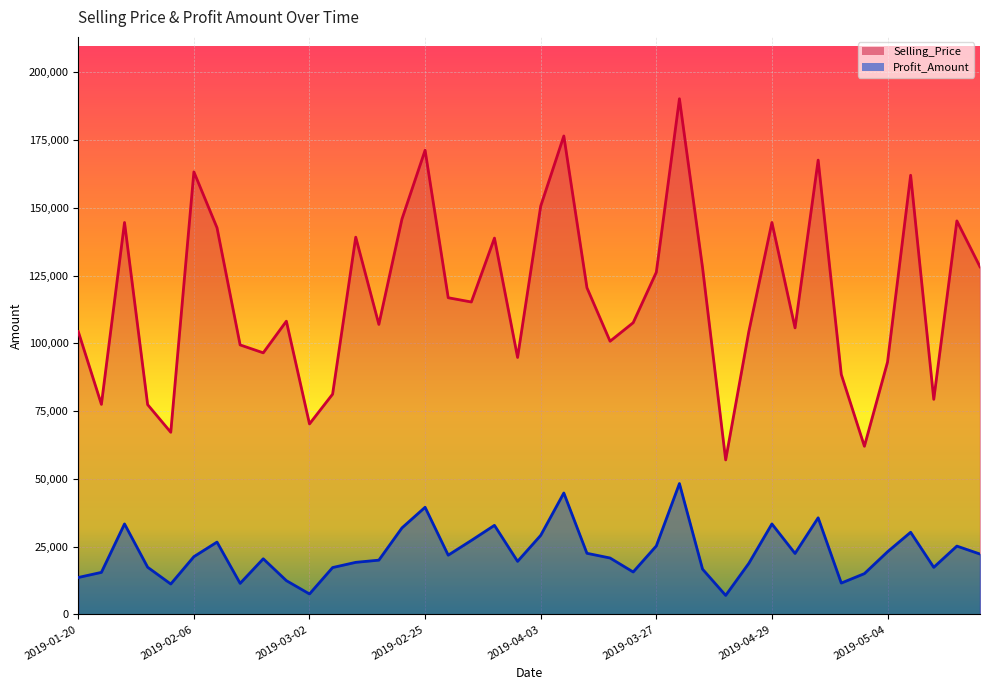

Between 2019-02-07 and 2019-03-27, which is larger?

2019-03-27